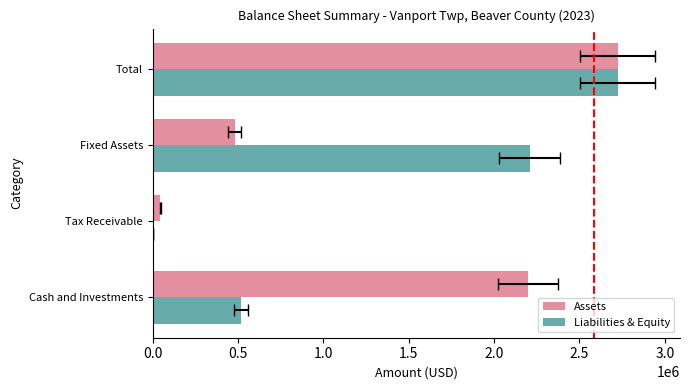

At how many categories does at least one series exceed 2395453?

1